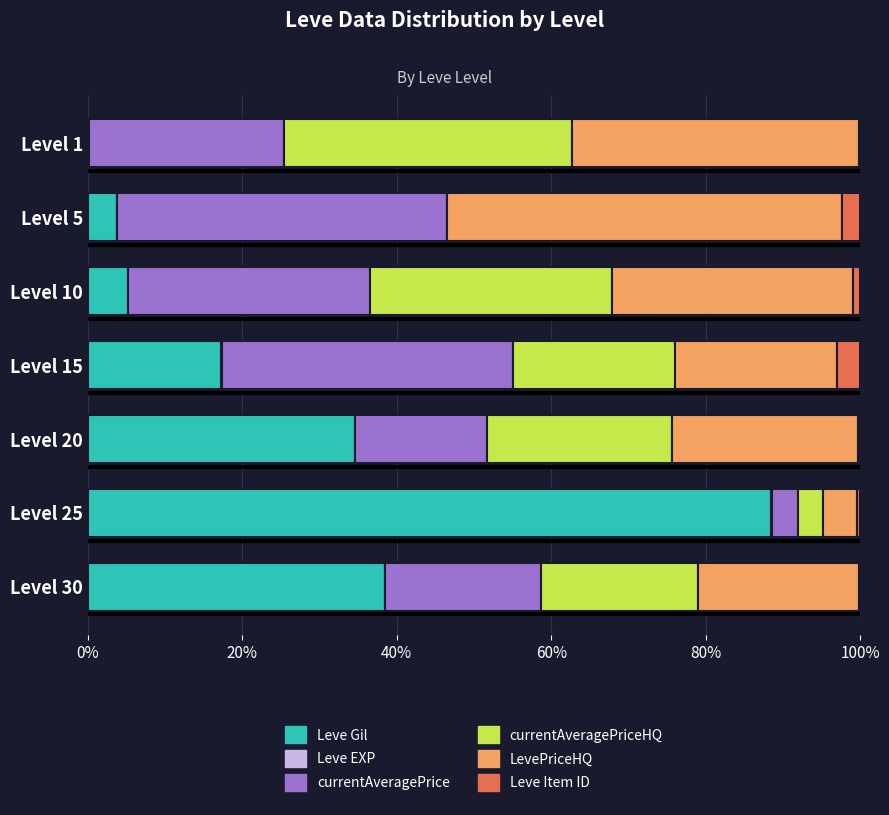

At which label does Leve Gil reach its peak?

Level 25